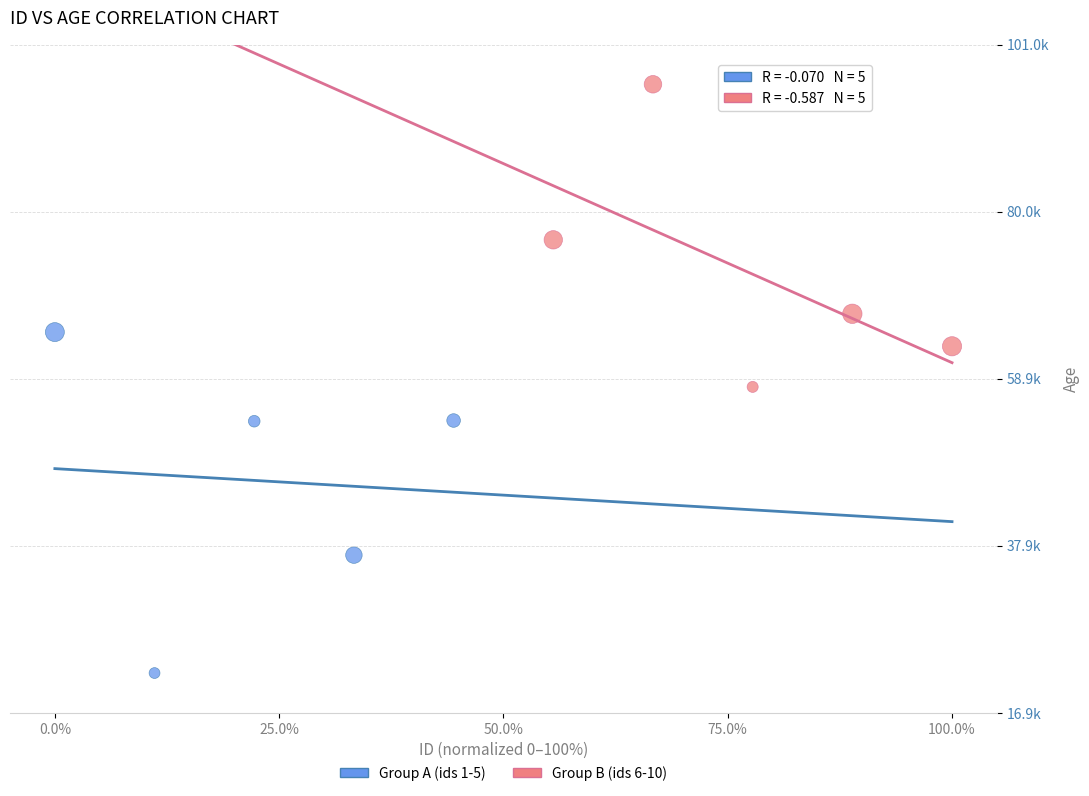

Which series reaches the minimum Y coordinate?

Group A (ids 1-5)